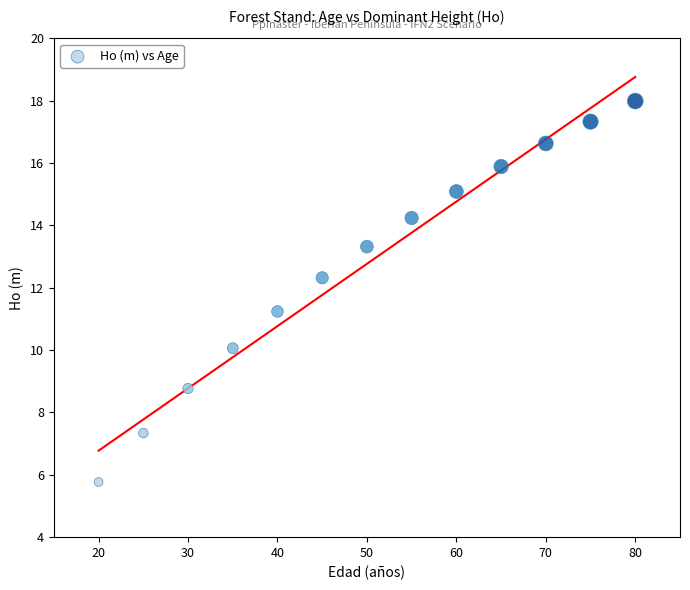

What Y value in the scatter plot is closest to 11?

11.2